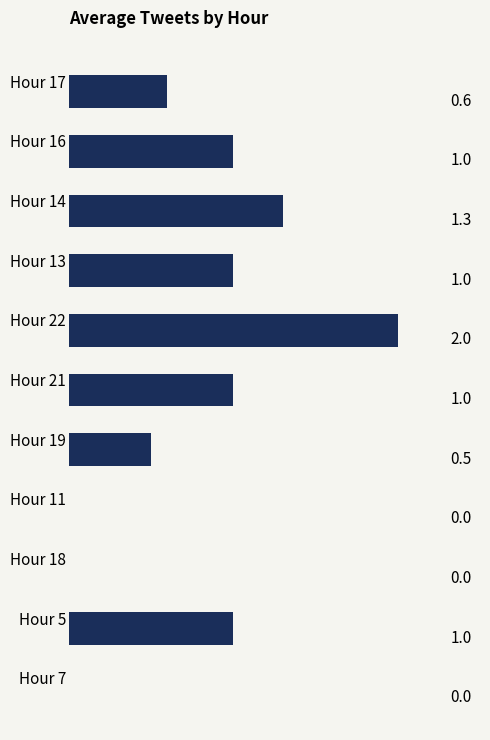

Reading top to bottom, extract all data points from this chart.

Hour 17=0.6	Hour 16=1.0	Hour 14=1.3	Hour 13=1.0	Hour 22=2.0	Hour 21=1.0	Hour 19=0.5	Hour 11=0.0	Hour 18=0.0	Hour 5=1.0	Hour 7=0.0